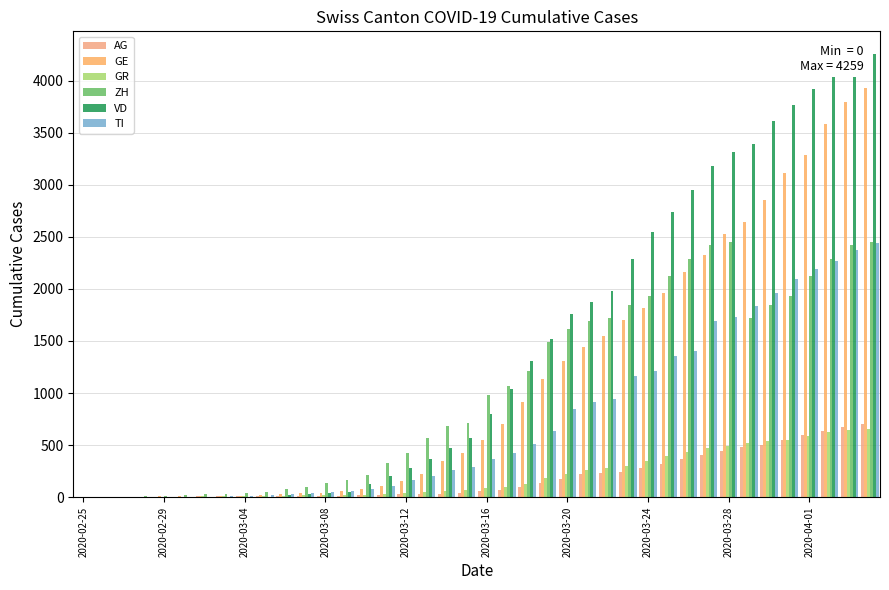

Count the number of categories in the chart.

40